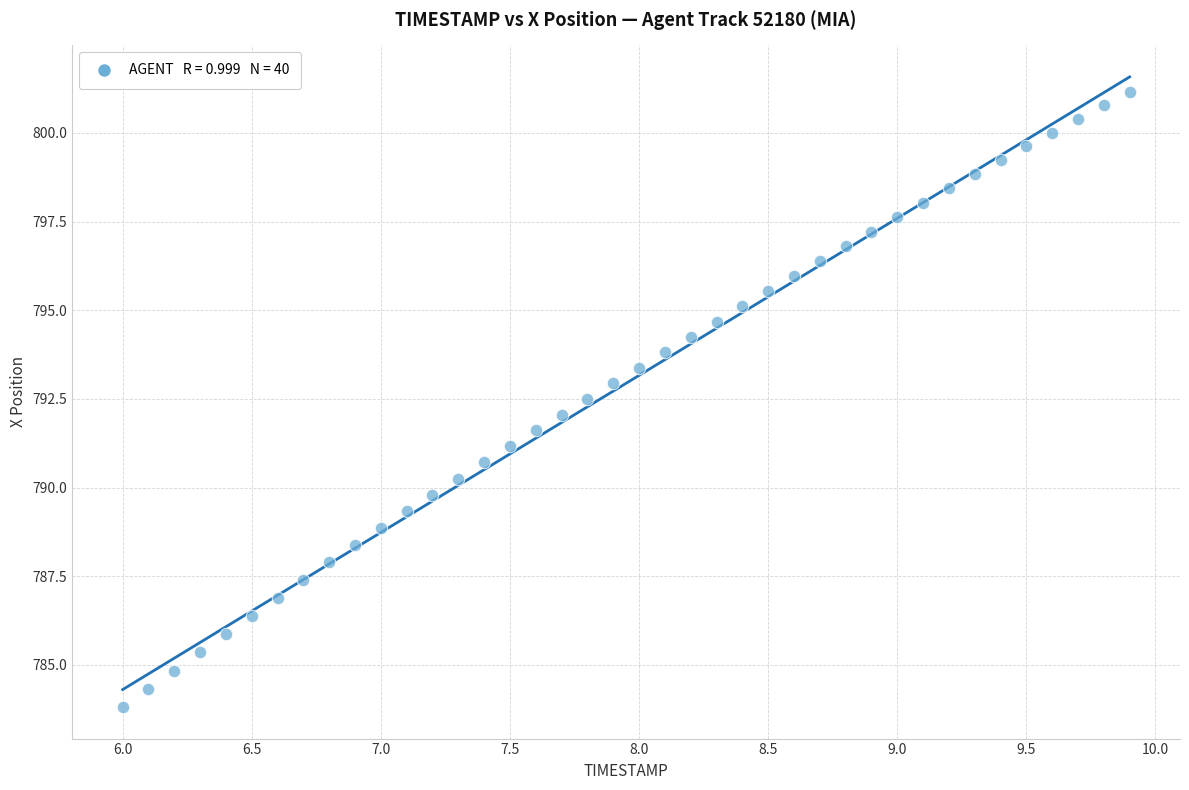

What is the range of X values (max minus min)?

3.9